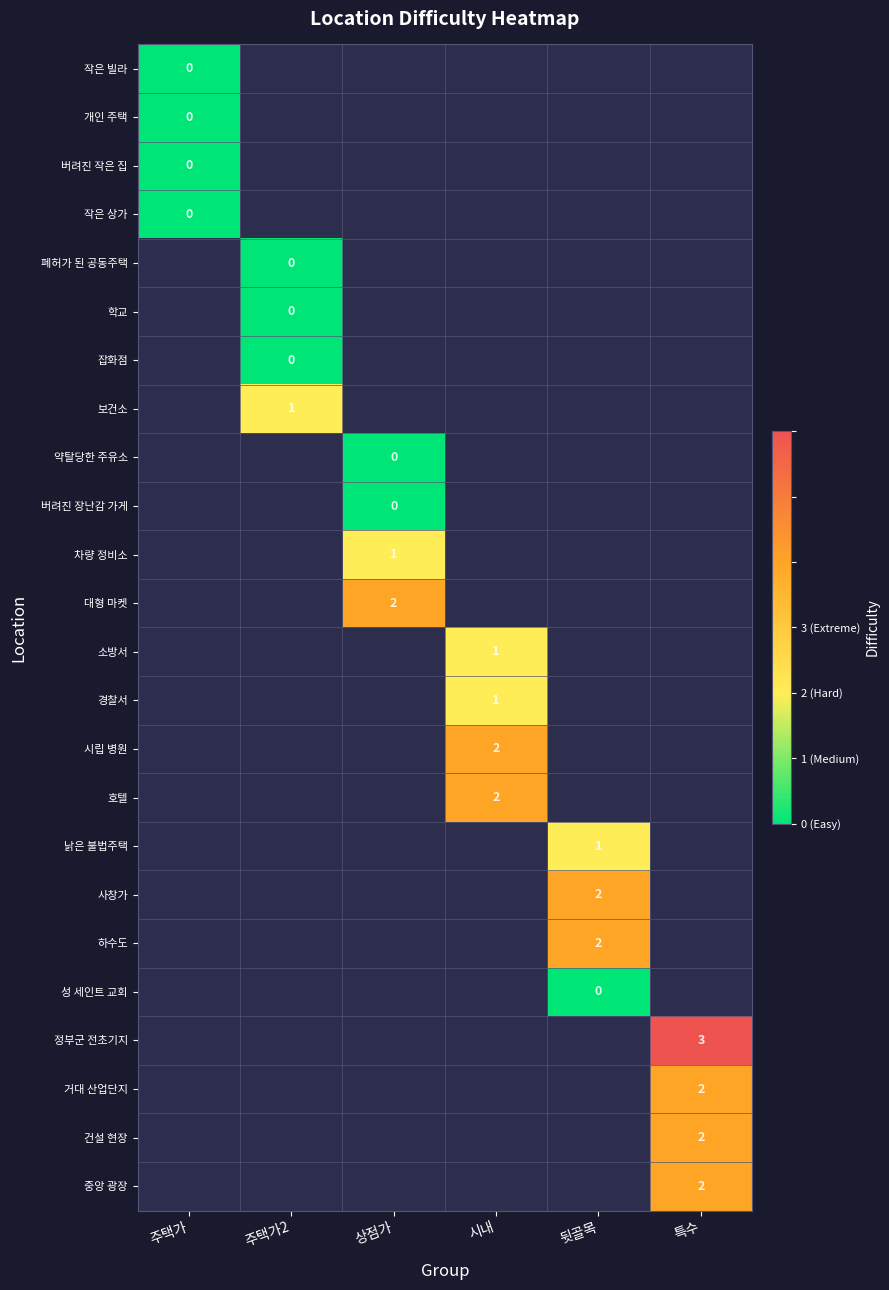

Is it true that 차량 정비소 equals -2 at 주택가?

False